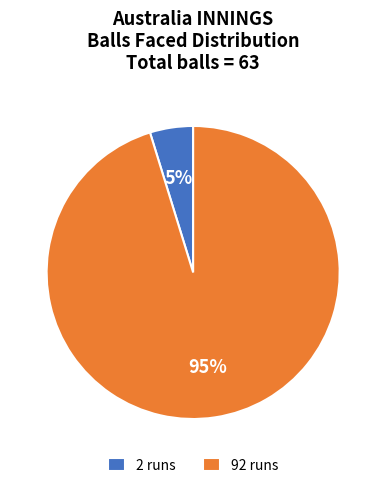

To the nearest percent, what is the average slice percentage?

50%